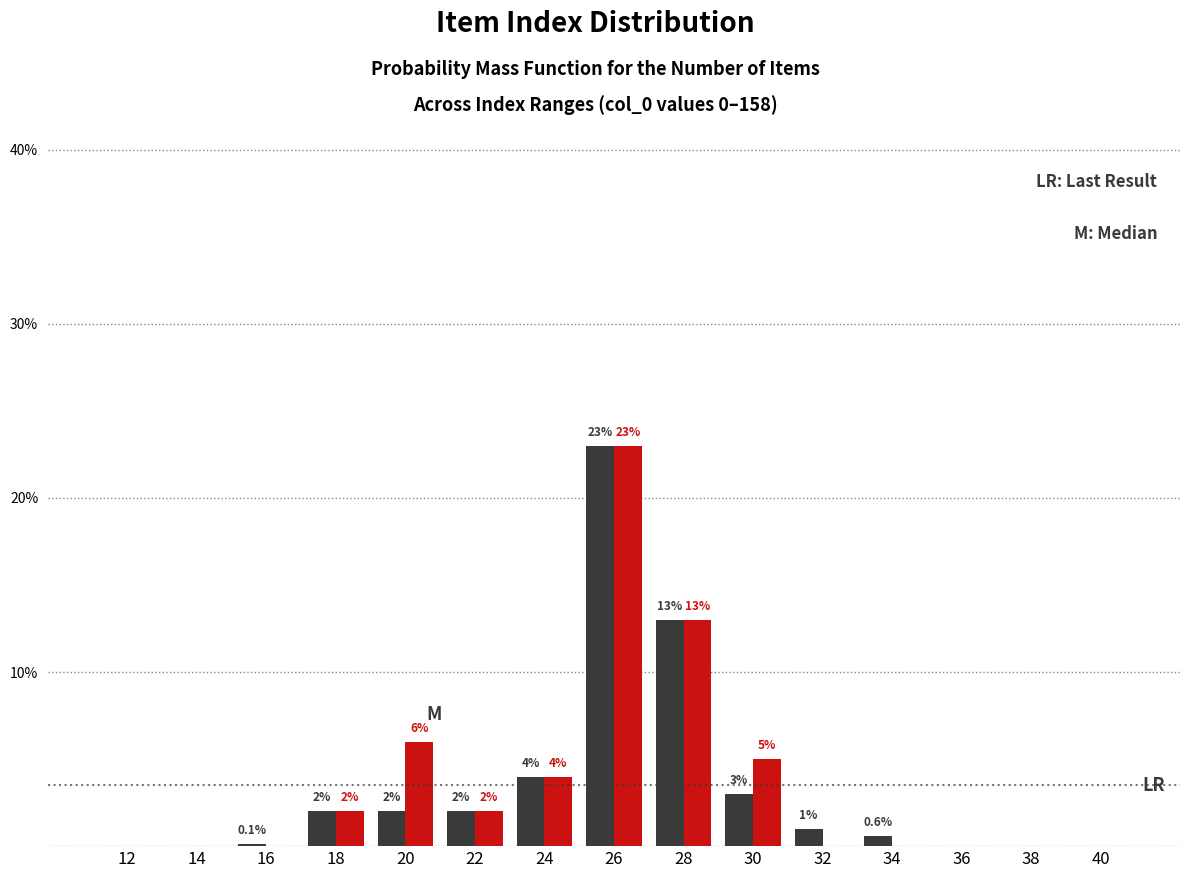

What is the greatest value displayed?

23.0